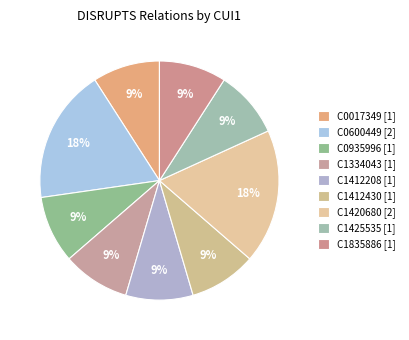

Is the sum of C0600449 and C1835886 greater than half?

No